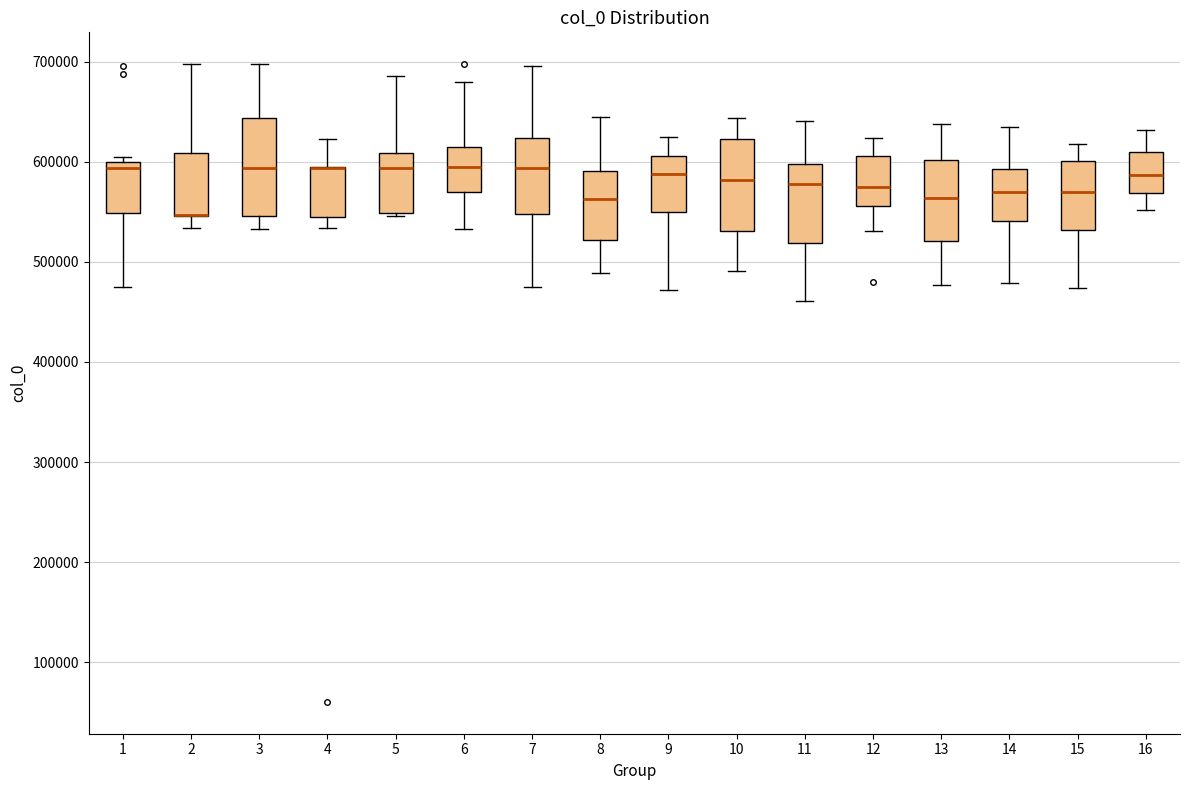

Reading left to right, transcribe this box plot: for each box, give where its median line is, the range the box spans, and where its two whiskers end, as read against the y-axis. The values are not printed on the chart, so give them approximately, as read against the axis.

1: median 590000, box 550000 to 600000, whiskers 470000 to 600000 (just above the box's upper edge)
2: median 550000 (drawn on the box's lower edge), box 550000 to 610000, whiskers 530000 to 700000
3: median 590000, box 550000 to 640000, whiskers 530000 to 700000
4: median 590000 (drawn on the box's upper edge), box 540000 to 590000, whiskers 530000 to 620000
5: median 590000, box 550000 to 610000, whiskers 550000 (just below the box's lower edge) to 690000
6: median 590000, box 570000 to 610000, whiskers 530000 to 680000
7: median 590000, box 550000 to 620000, whiskers 470000 to 700000
8: median 560000, box 520000 to 590000, whiskers 490000 to 650000
9: median 590000, box 550000 to 610000, whiskers 470000 to 630000
10: median 580000, box 530000 to 620000, whiskers 490000 to 640000
11: median 580000, box 520000 to 600000, whiskers 460000 to 640000
12: median 580000, box 560000 to 610000, whiskers 530000 to 620000
13: median 560000, box 520000 to 600000, whiskers 480000 to 640000
14: median 570000, box 540000 to 590000, whiskers 480000 to 640000
15: median 570000, box 530000 to 600000, whiskers 470000 to 620000
16: median 590000, box 570000 to 610000, whiskers 550000 to 630000